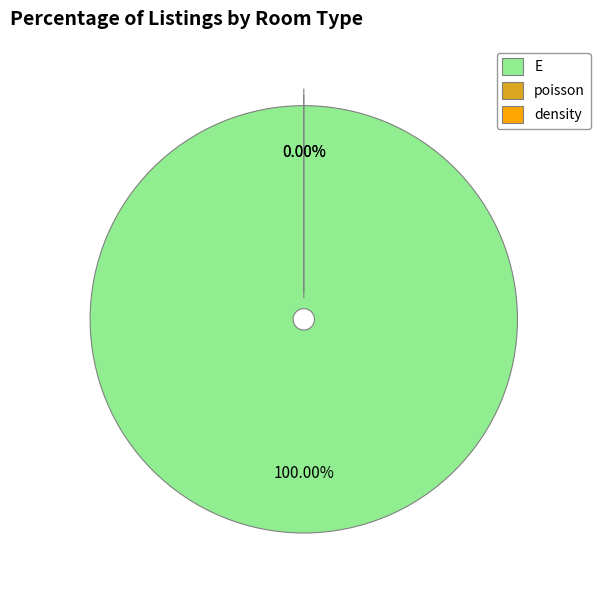

To the nearest percent, what is the difference between the largest and smallest slice percentages?

100%